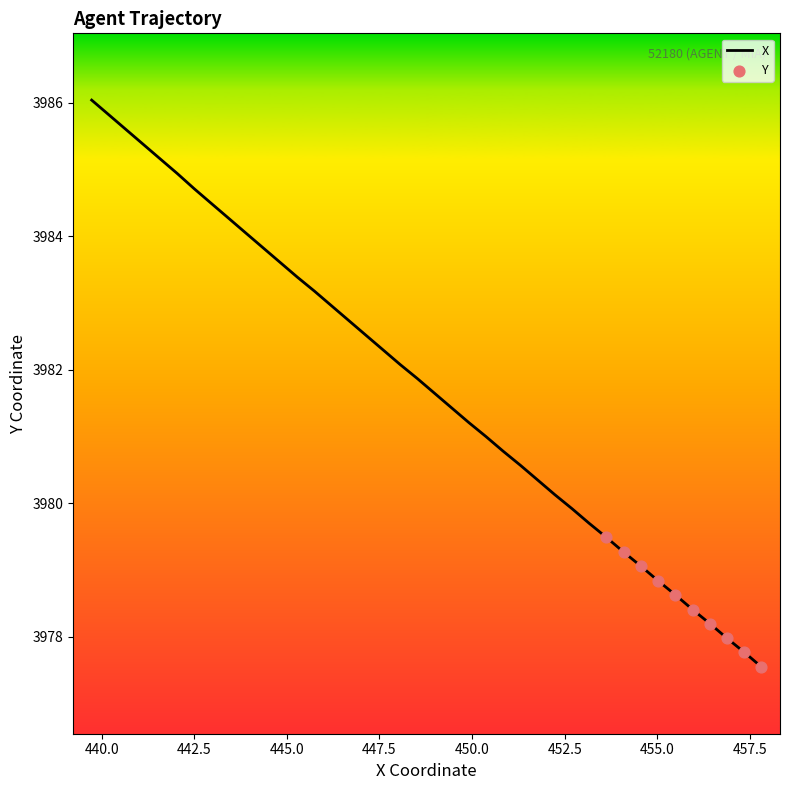

What is the difference between the maximum and minimum values?

8.5